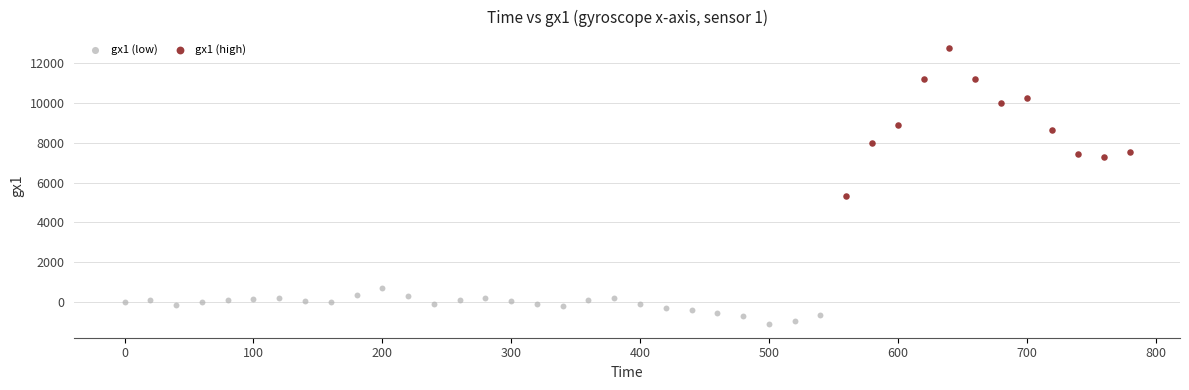

Which series reaches the minimum Y coordinate?

gx1 (low)